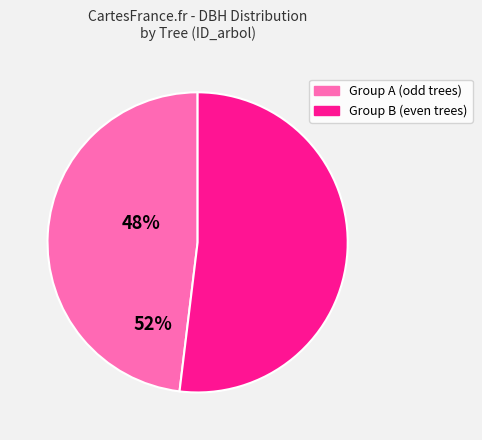

Does any single category account for the majority?

Yes